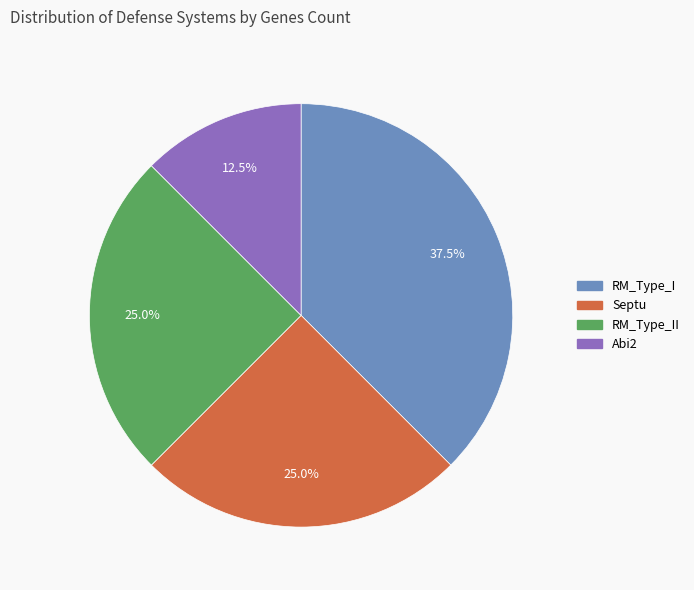

Is there any slice that represents more than half of the pie?

No